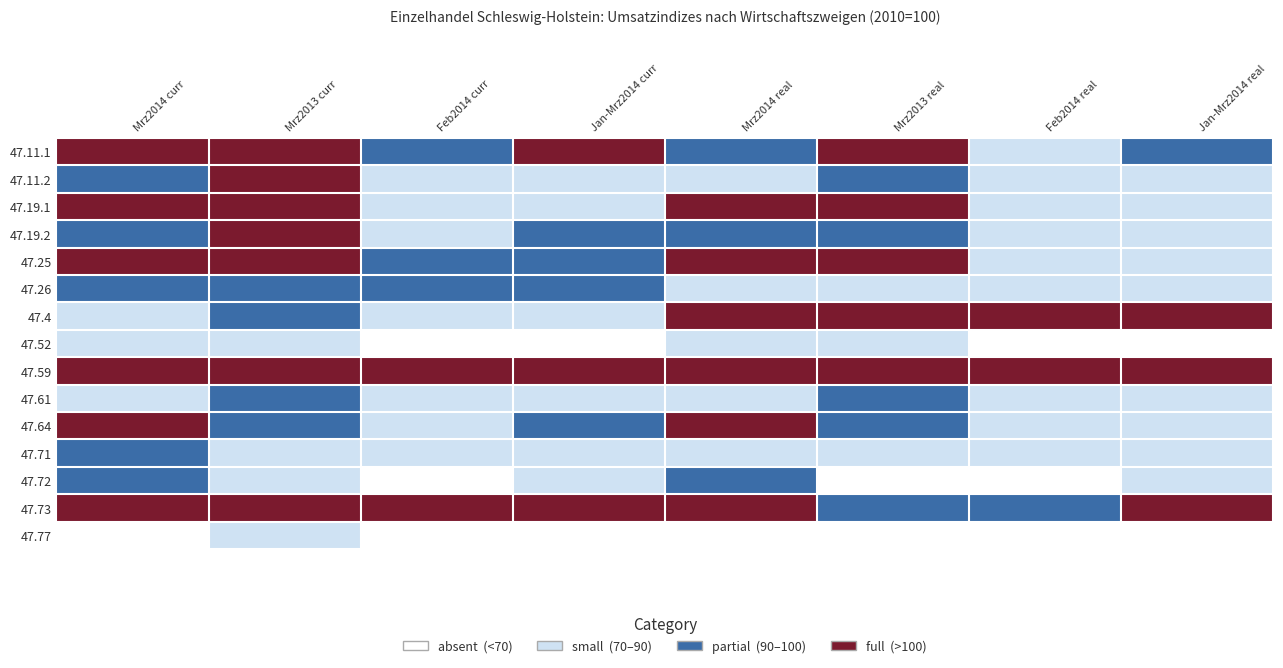

At which category is the sum across all series the highest?

Mrz2013 curr